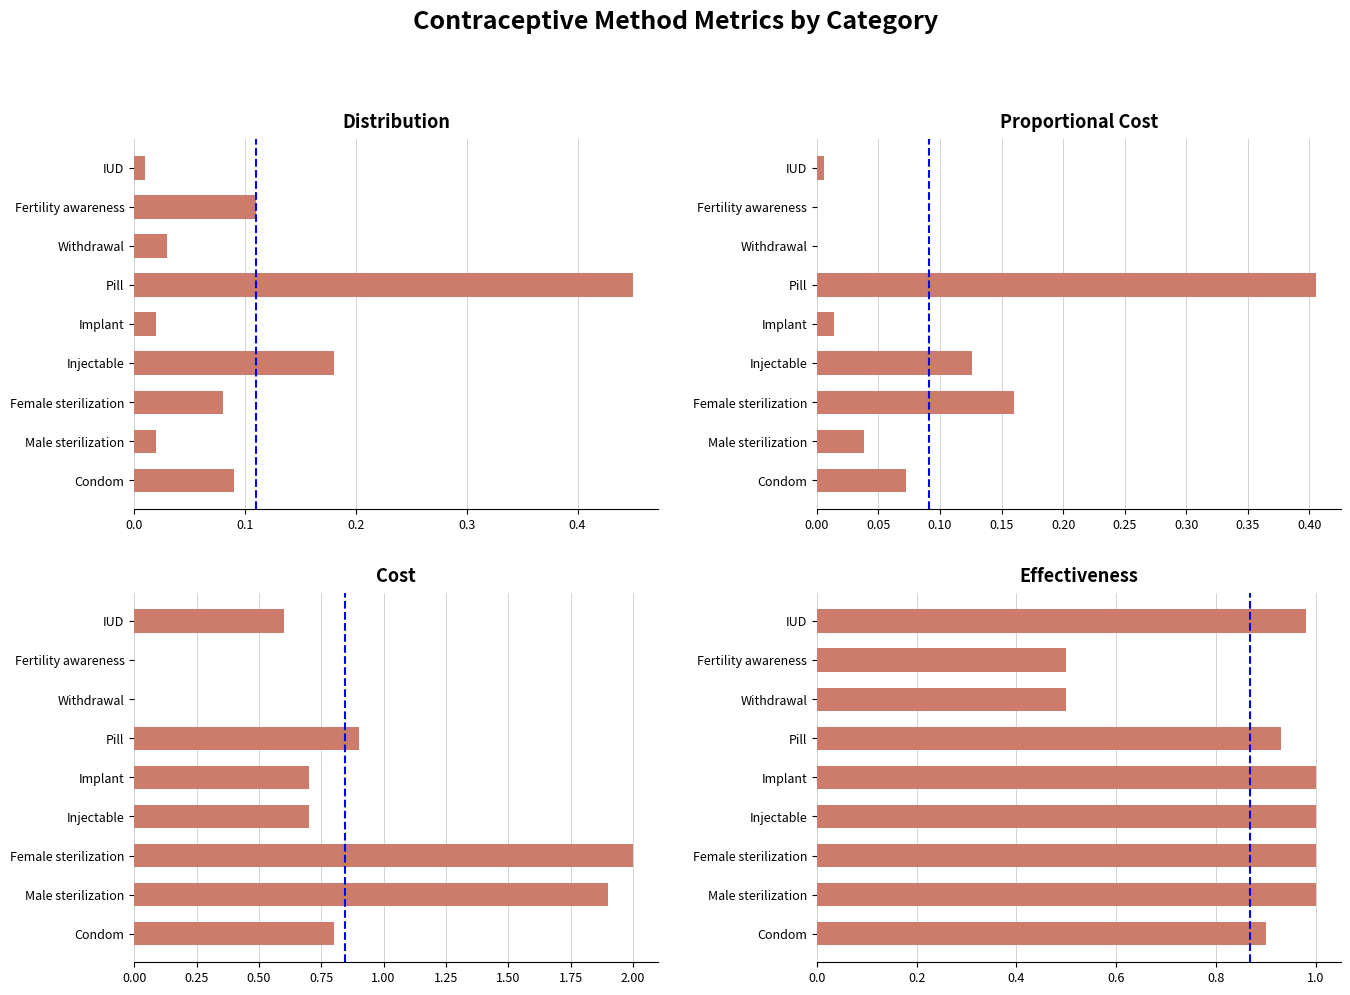

Is the value of Cost at Implant greater than the value of Effectiveness at Male sterilization?

No